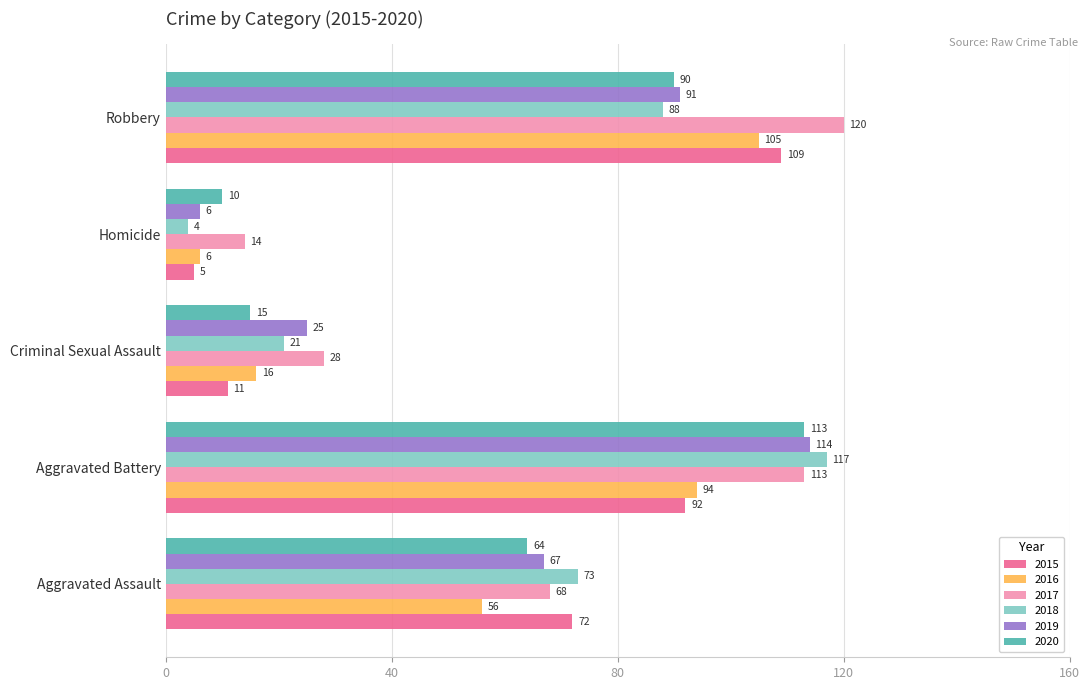

At which label is 2019 closest to 60?

Aggravated Assault